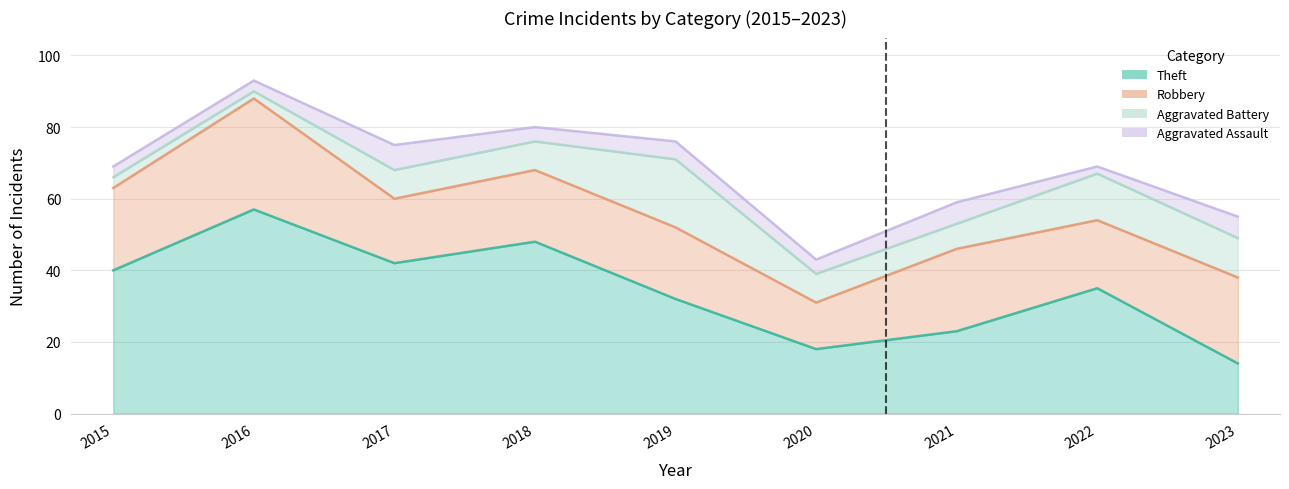

Between 2017 and 2018, which series saw the biggest shift?

Theft